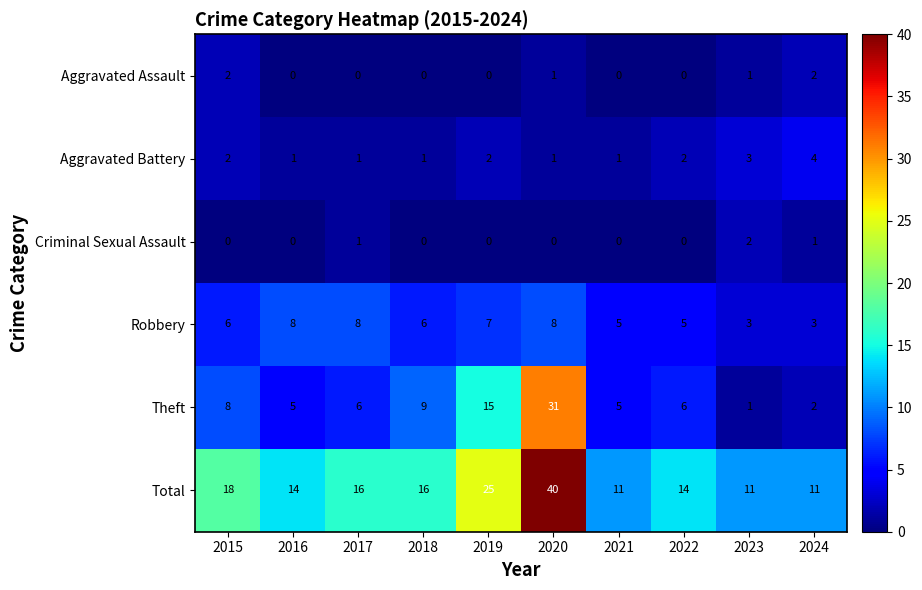

The value of Aggravated Assault at 2021 is 0. True or false?

True